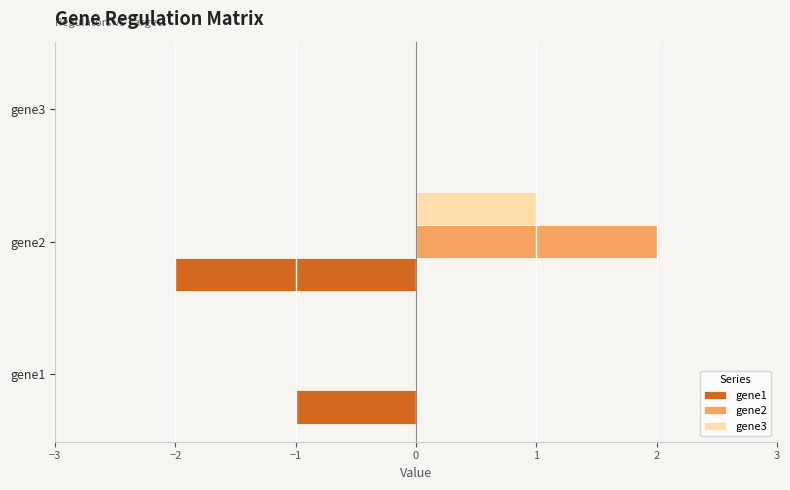

What is the sum of all gene1 values?

-3